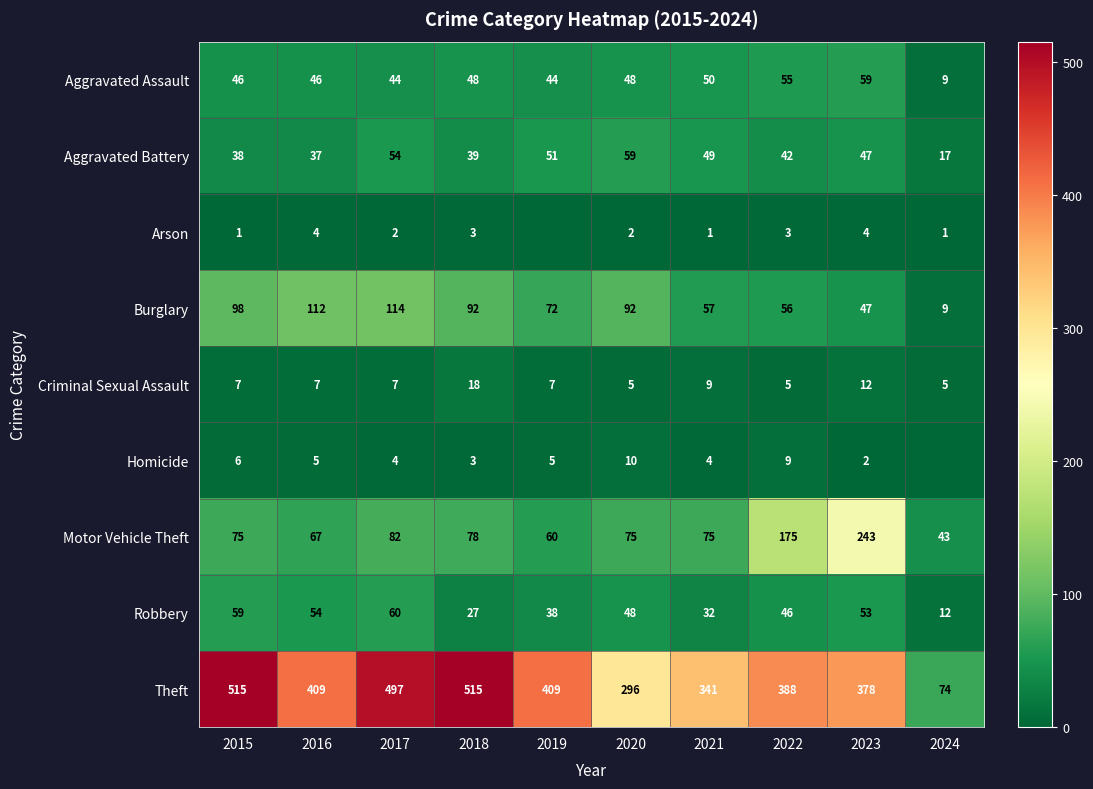

What is the difference between the highest and lowest values at 2021?

340